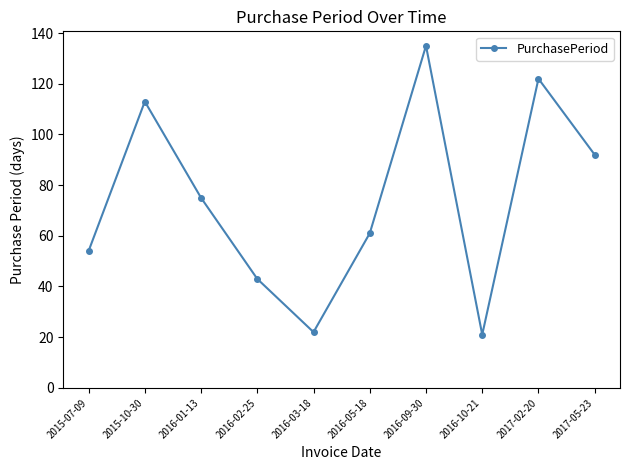

True or false: the data shows 92 at 2017-05-23.

True